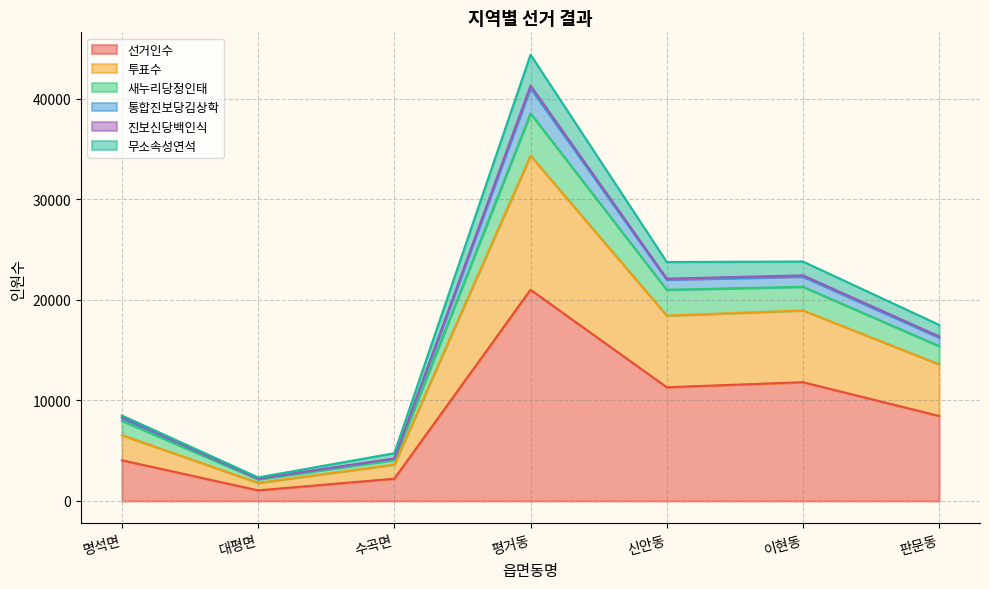

At which category does the chart reach its minimum across all series?

대평면